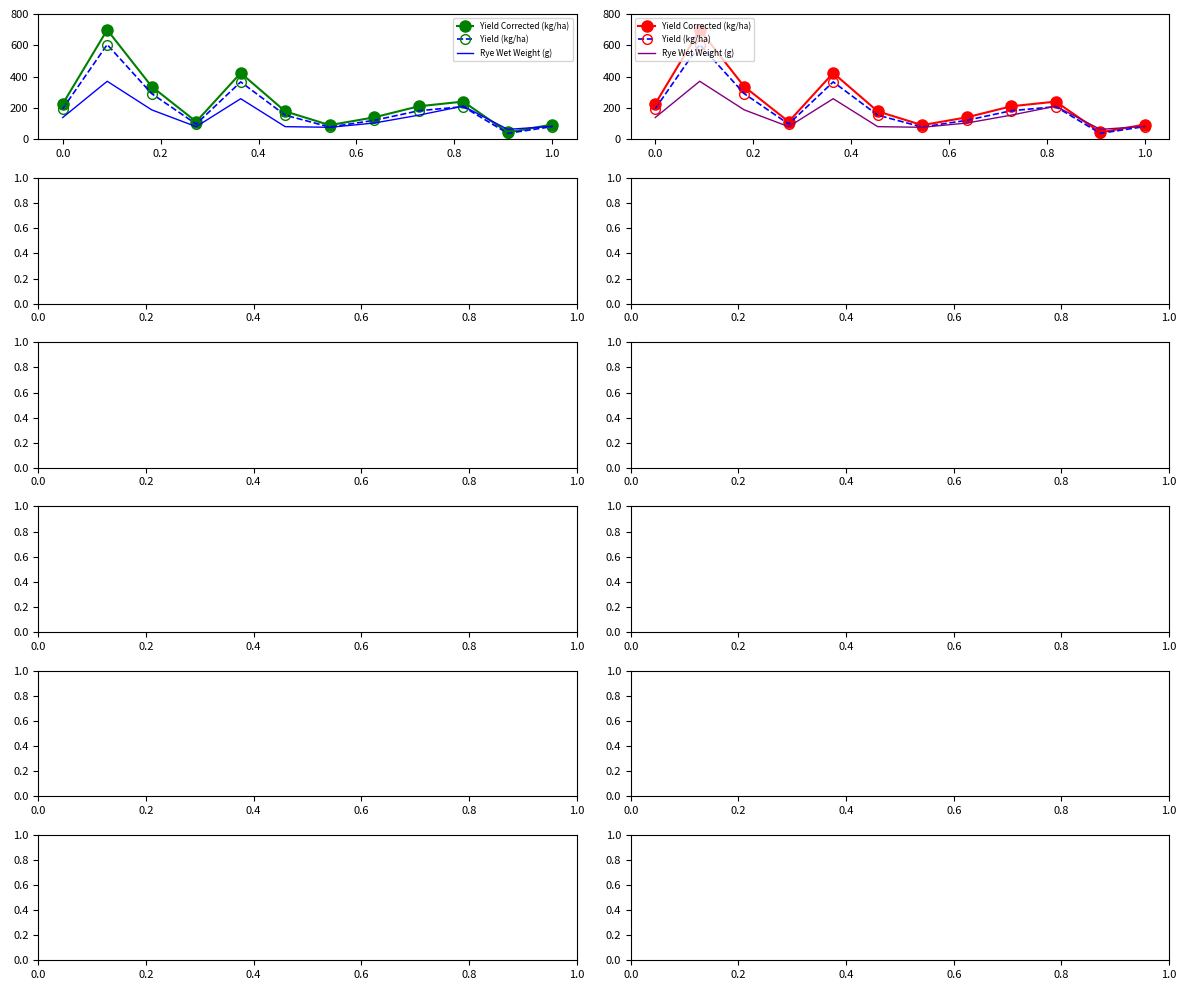

What are all the series names shown in the legend?

Yield Corrected (kg/ha), Yield (kg/ha), Rye Wet Weight (g)